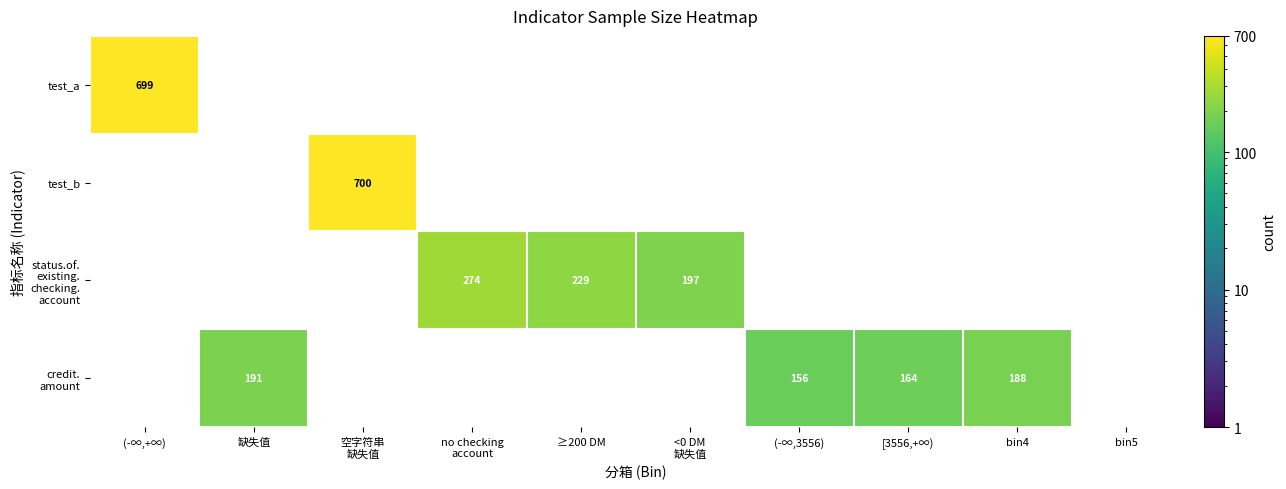

How many positive values does the status.of. existing. checking. account series have?

3